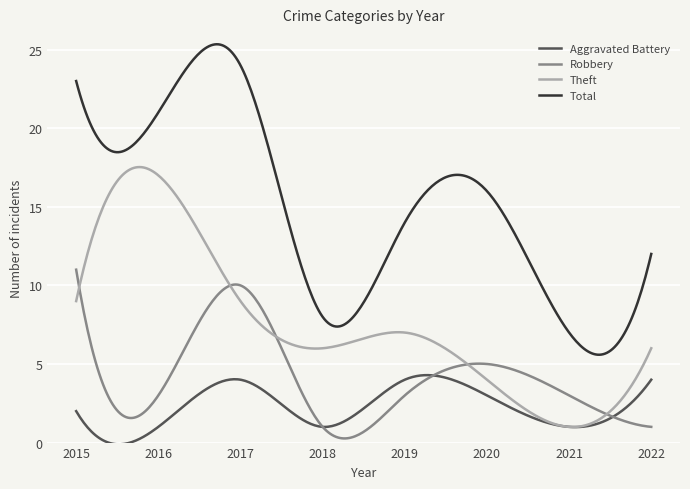

True or false: Theft and Total intersect in this chart.

False